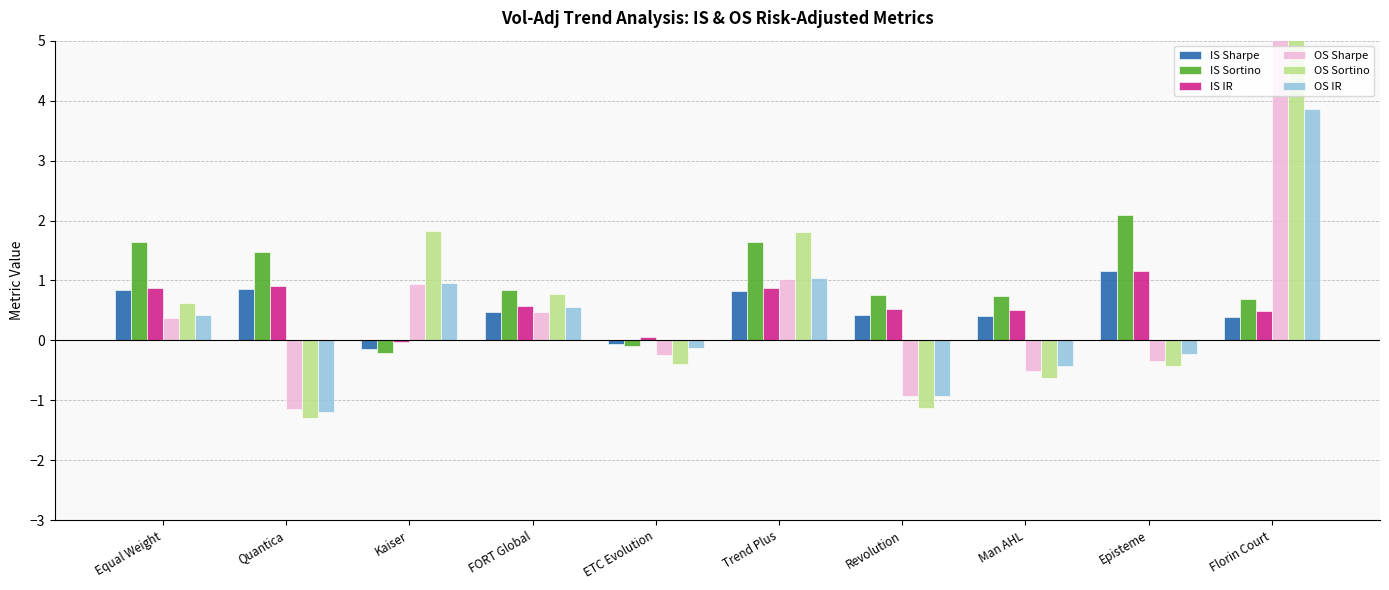

List the series in order of their peak value, lowest first.

IS IR, IS Sharpe, IS Sortino, OS IR, OS Sharpe, OS Sortino